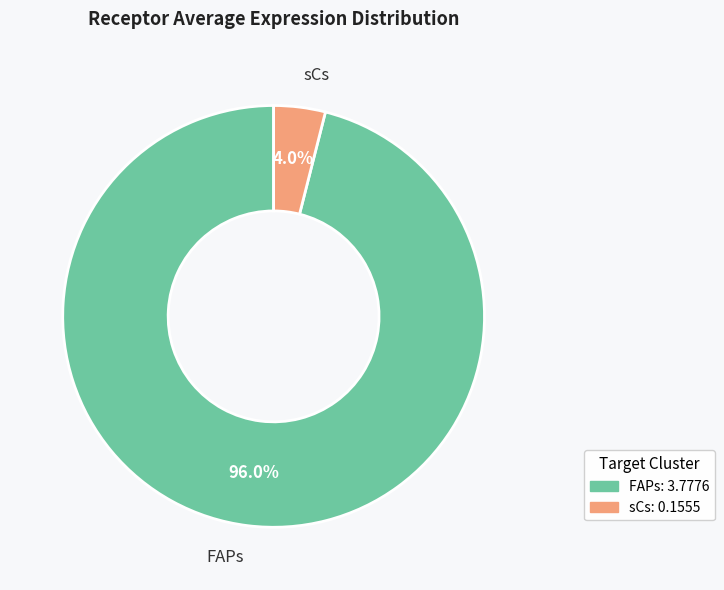

To the nearest percent, what is the difference between the sCs and FAPs slice percentages?

92%